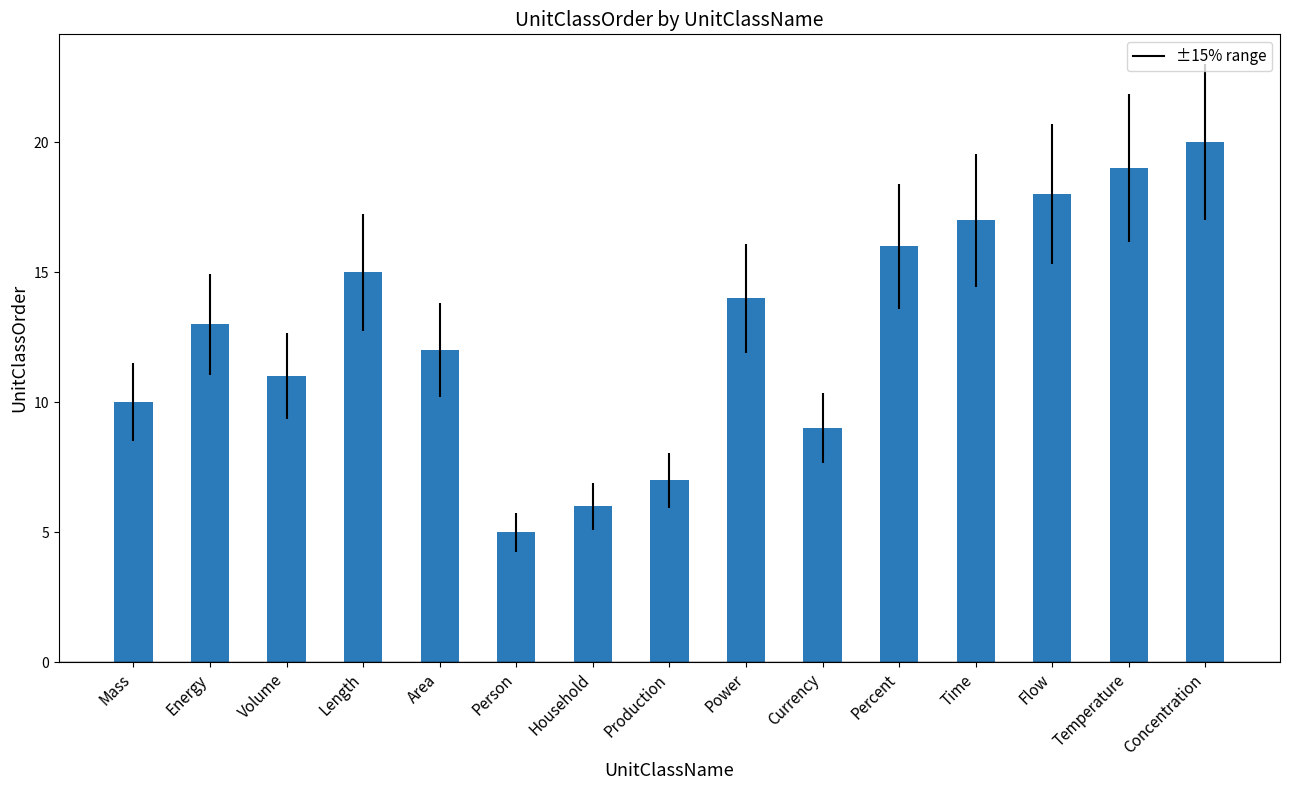

What is the label of the 6th bar from the left?

Person